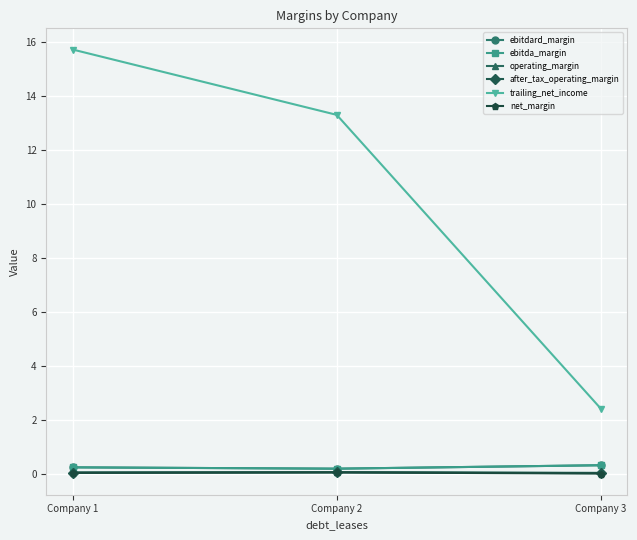

At which category does the chart reach its minimum across all series?

Company 3